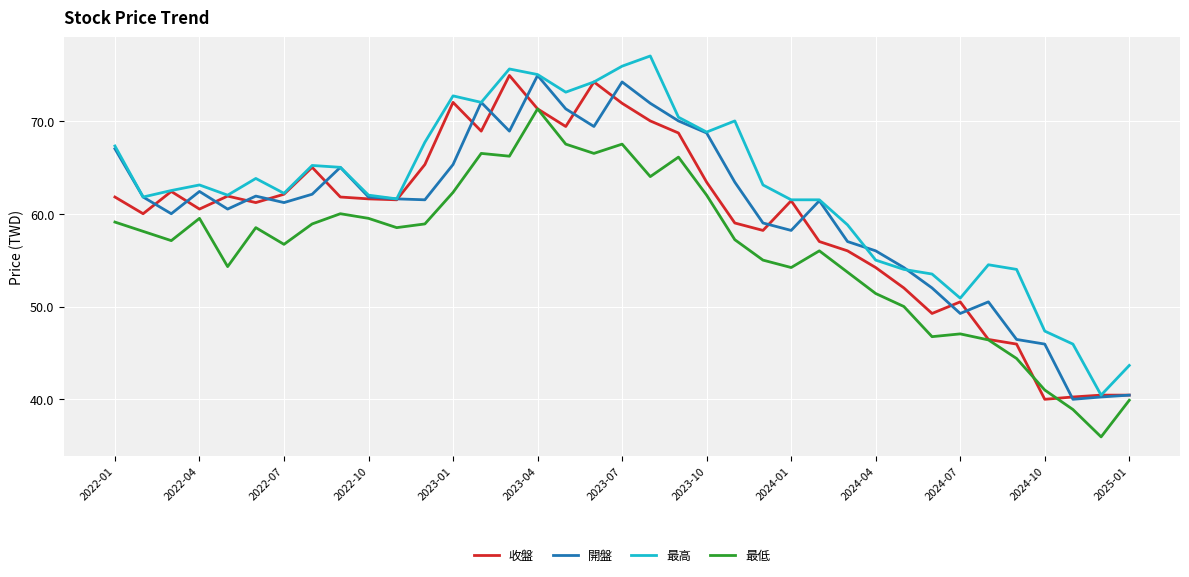

What is the minimum value shown in the chart?

36.0